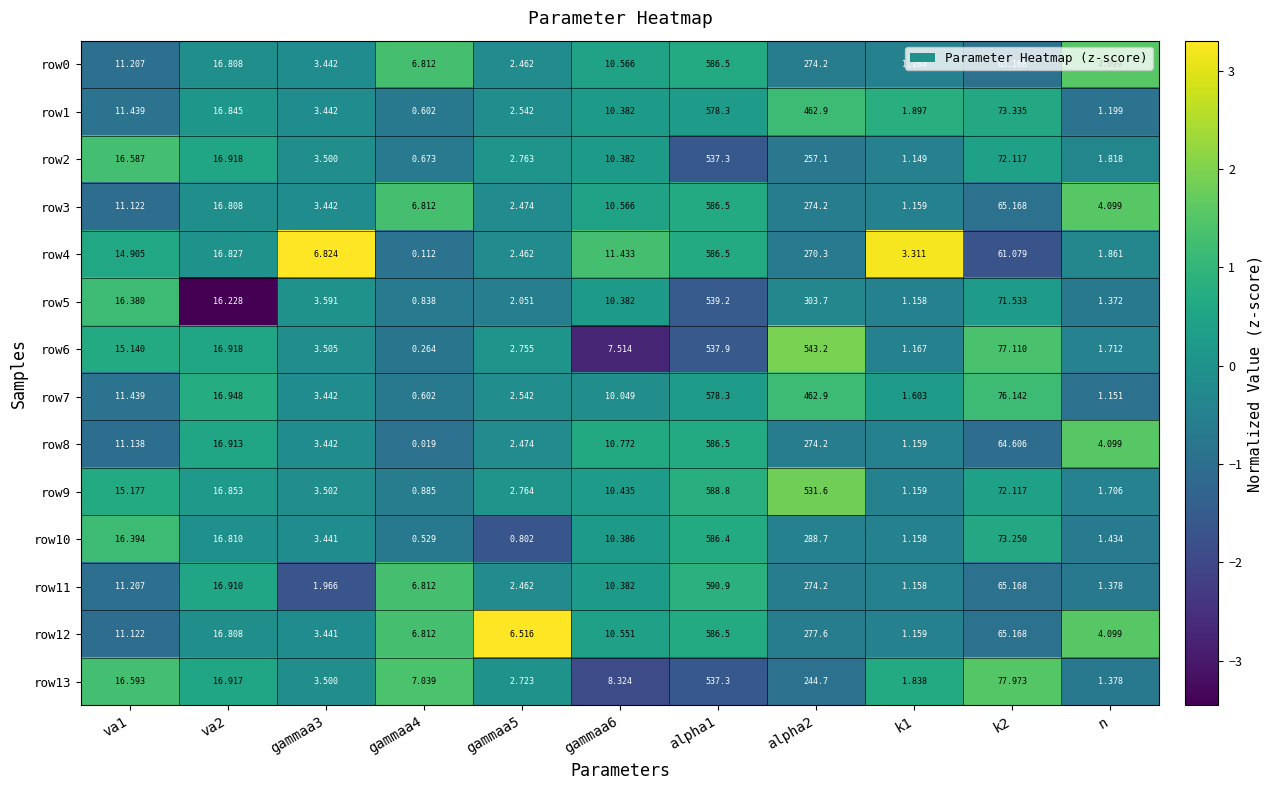

Which category has the highest value across all series?

alpha1